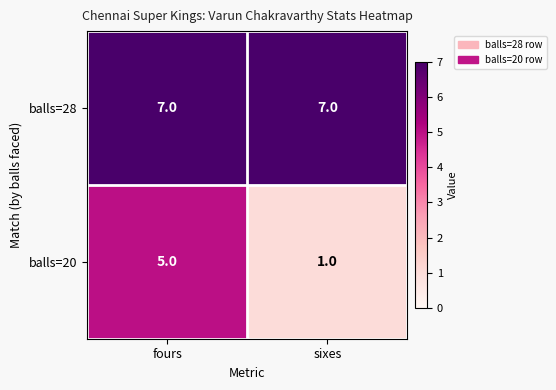

Reading right to left, extract all data points from this chart.

balls=28: sixes=7	fours=7
balls=20: sixes=1	fours=5